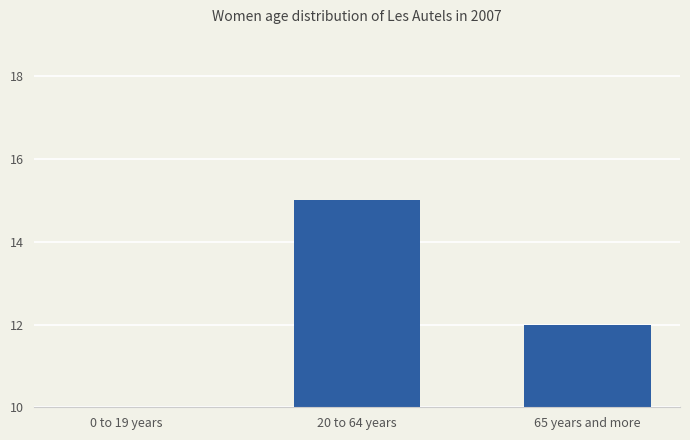

Approximately how many times larger is the value at 0 to 19 years compared to 20 to 64 years?

0.1